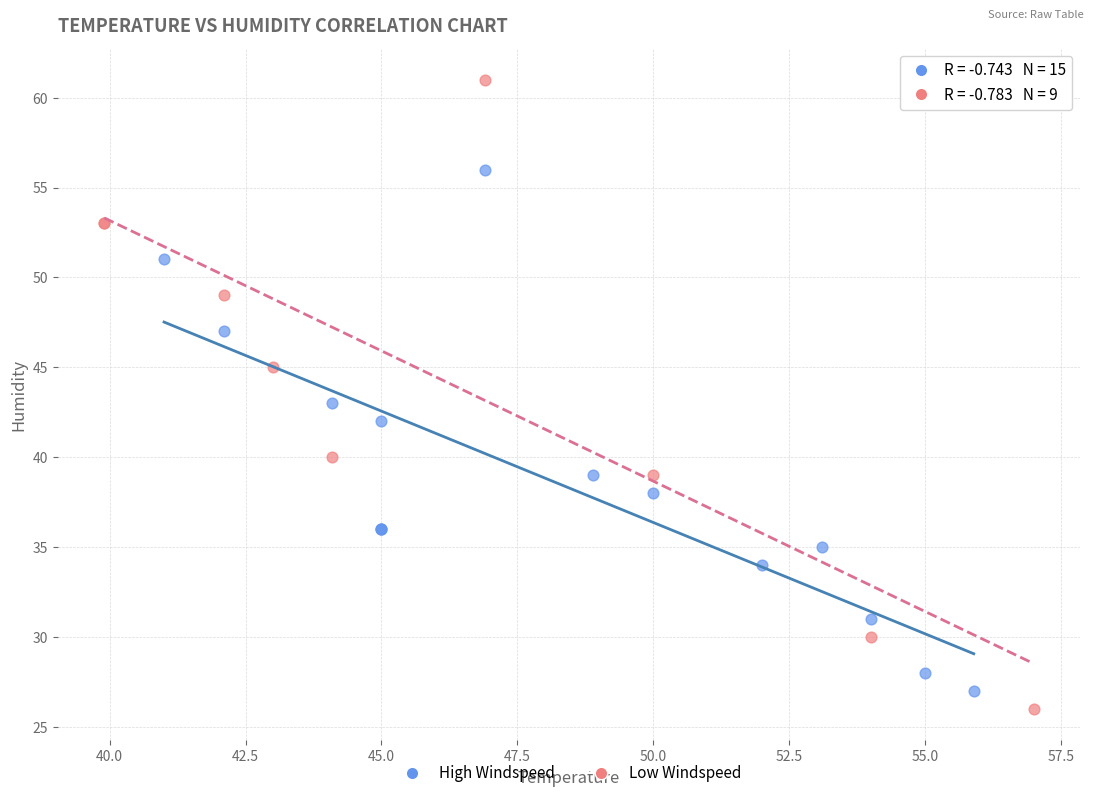

Which series has the widest spread of Y values?

Low Windspeed